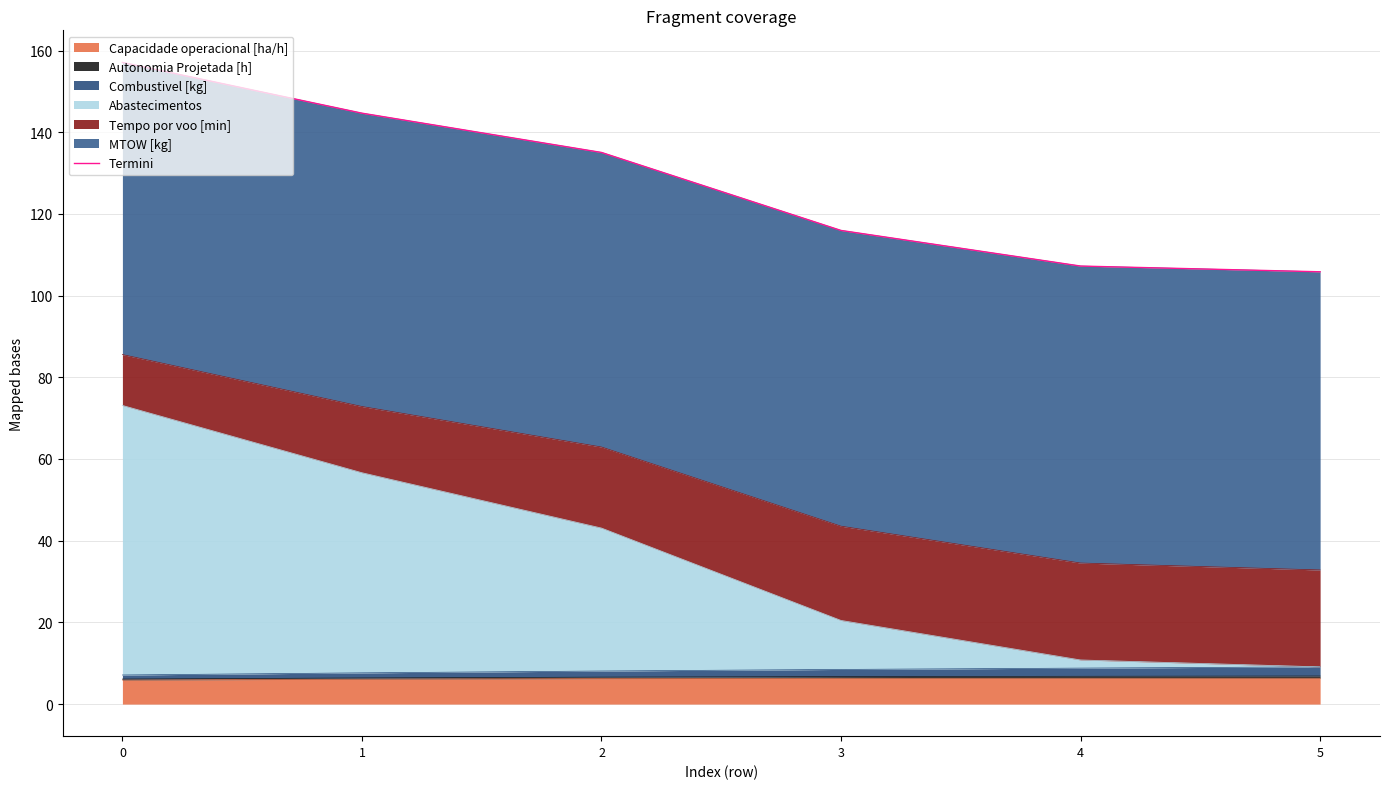

At which label is the value closest to 131?

2